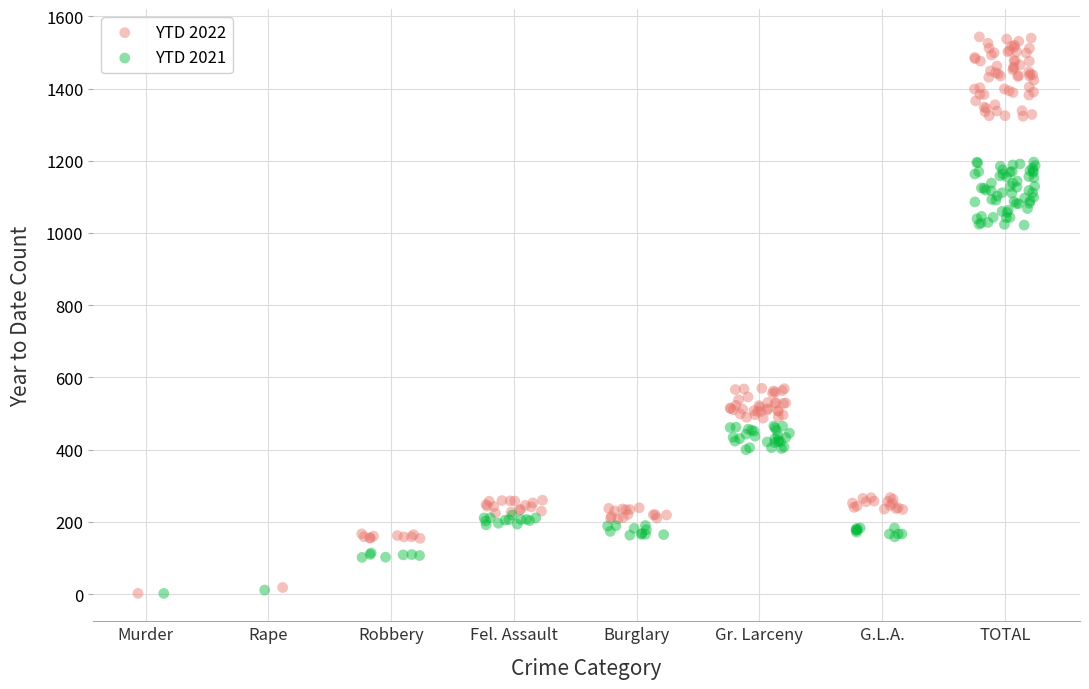

Which series contains the highest Y value?

YTD 2022